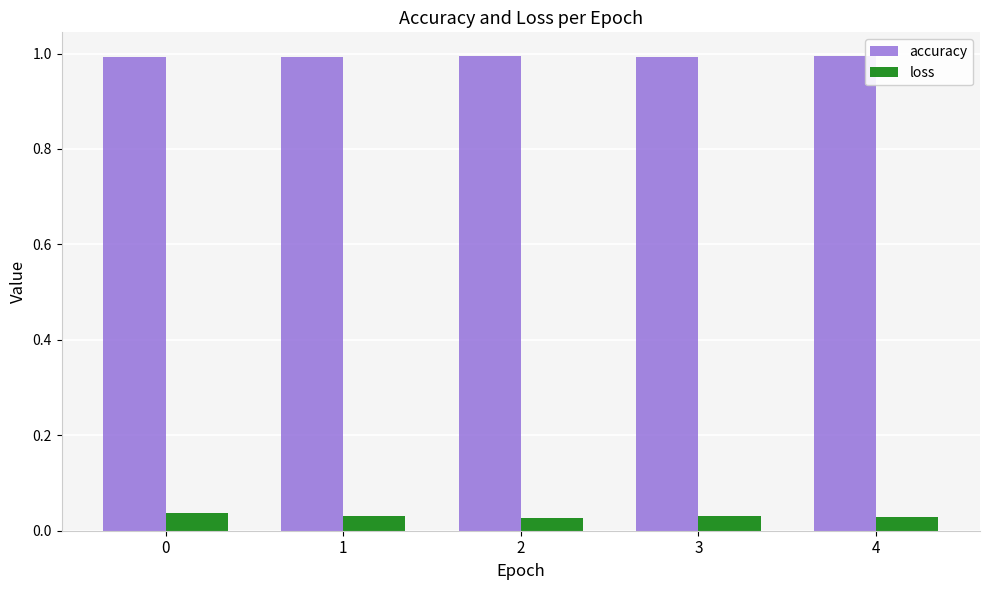

What are all the series names shown in the legend?

accuracy, loss